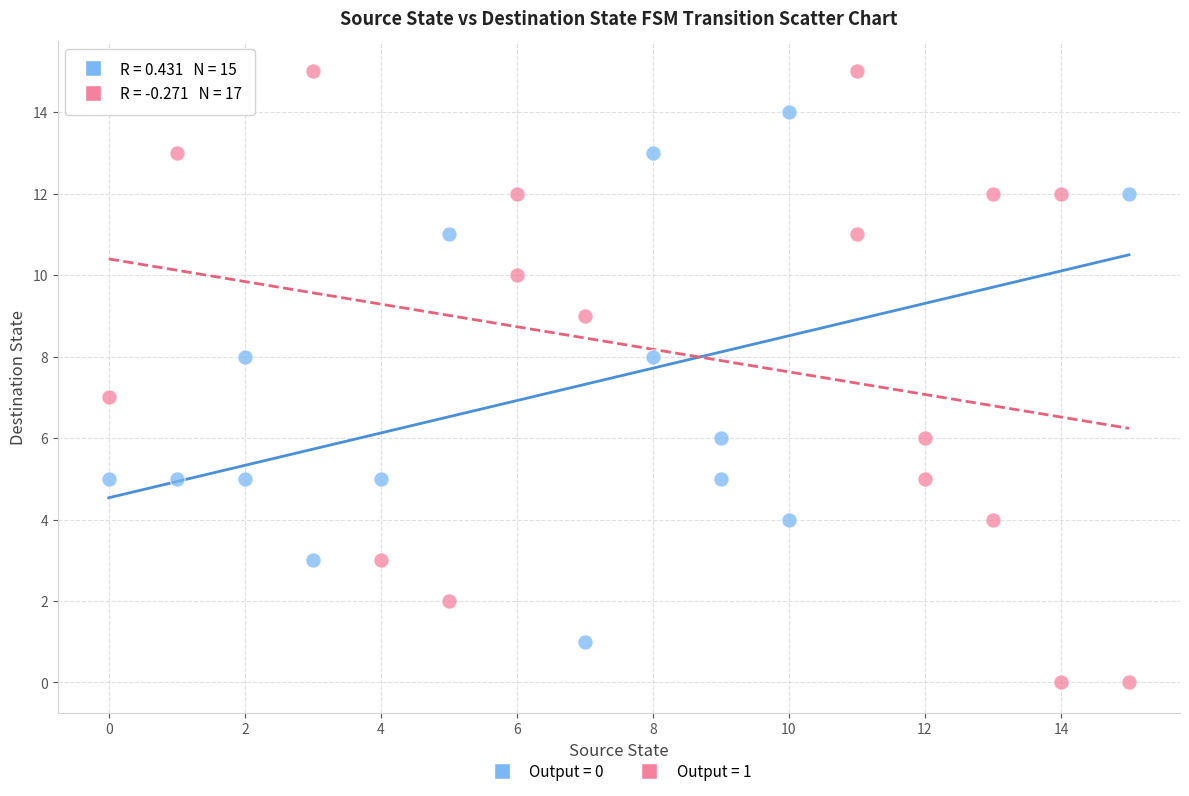

Which series contains the highest Y value?

Output = 1